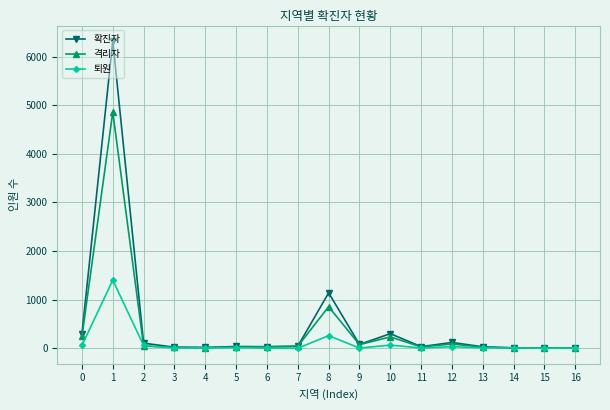

What is the greatest value displayed?

6323